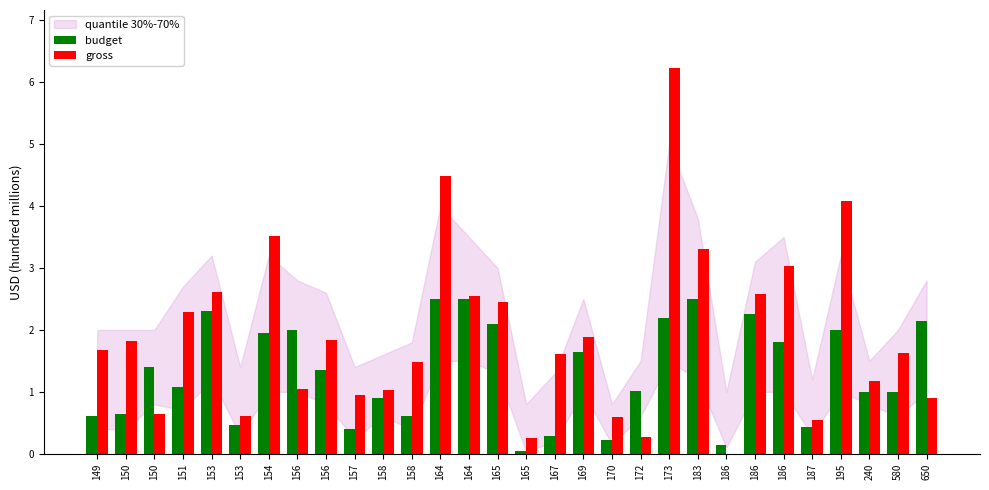

How many categories are shown in the chart?

30